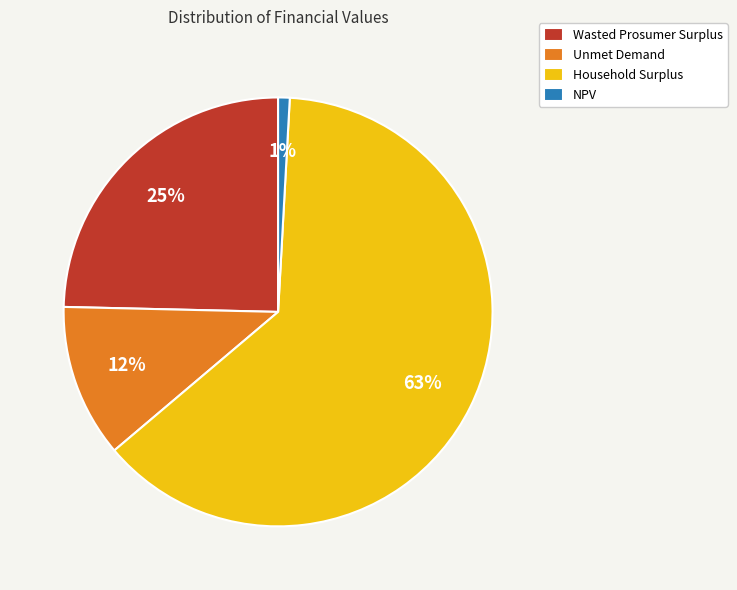

Which category has the biggest portion of the pie?

Household Surplus